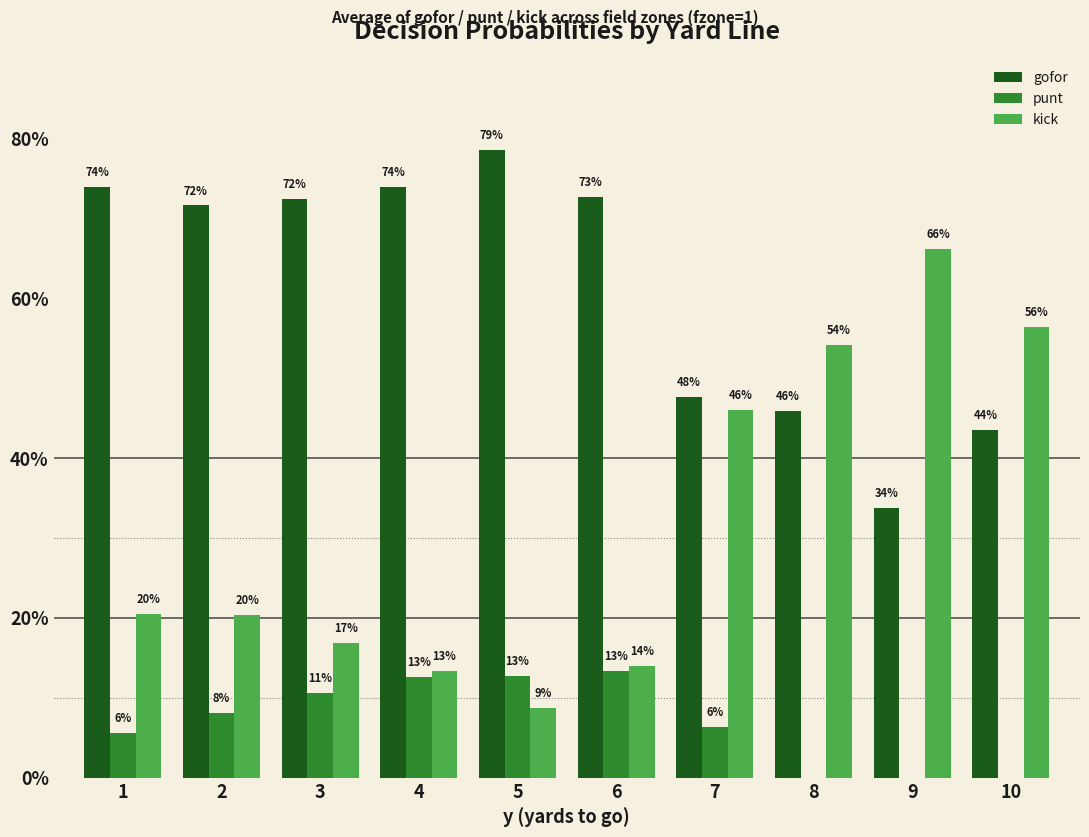

Between 1 and 7, which series saw the biggest shift?

gofor